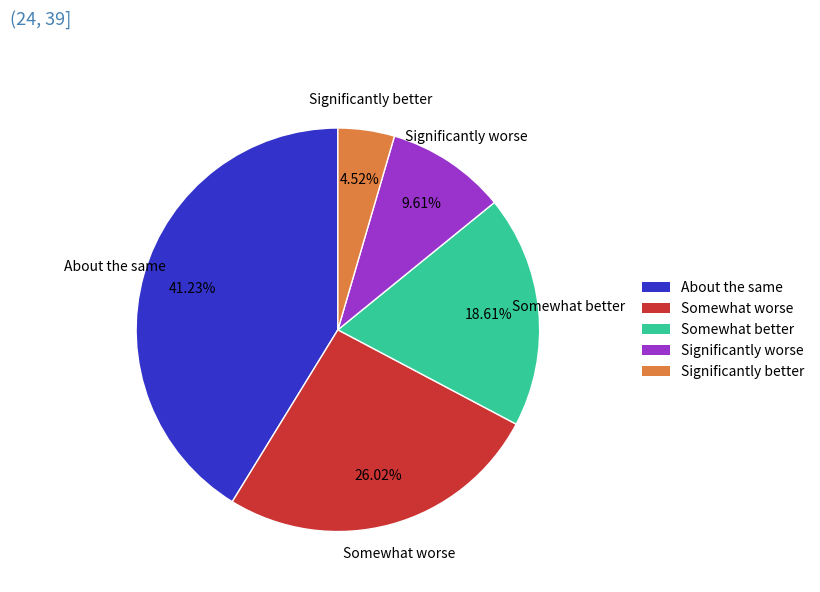

Is there a majority slice in this chart?

No